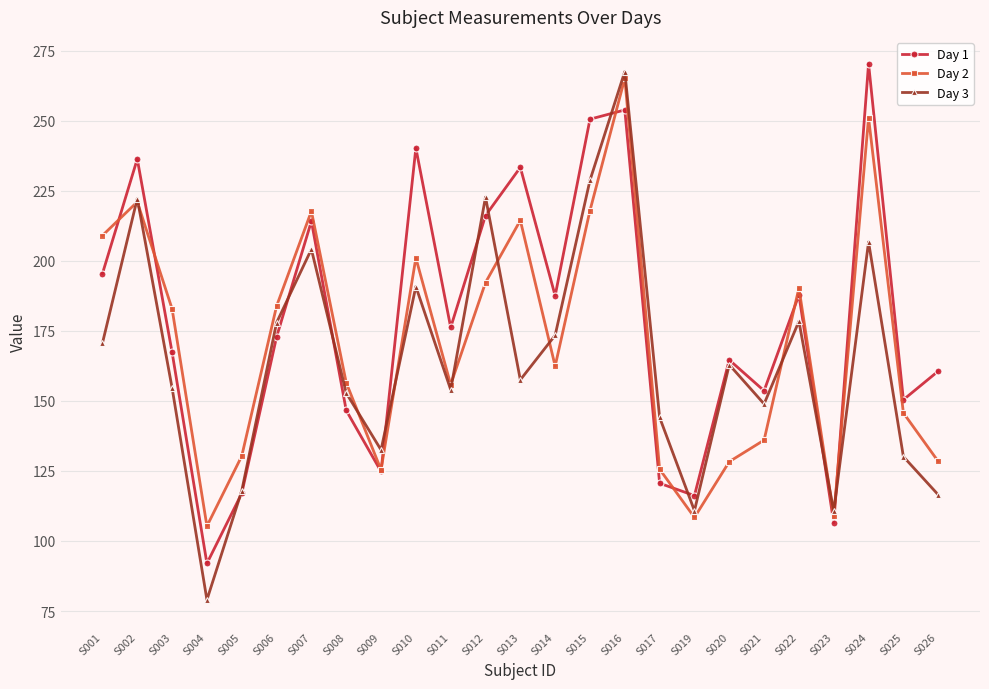

Where is the first local maximum for Day 3?

S002